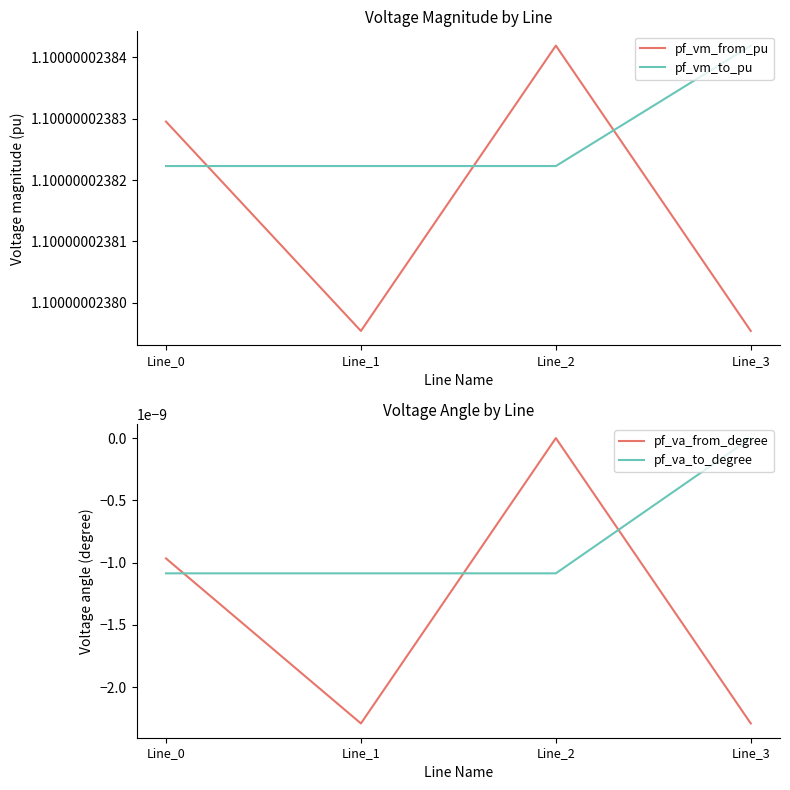

At which label is pf_va_from_degree closest to 0?

Line_2